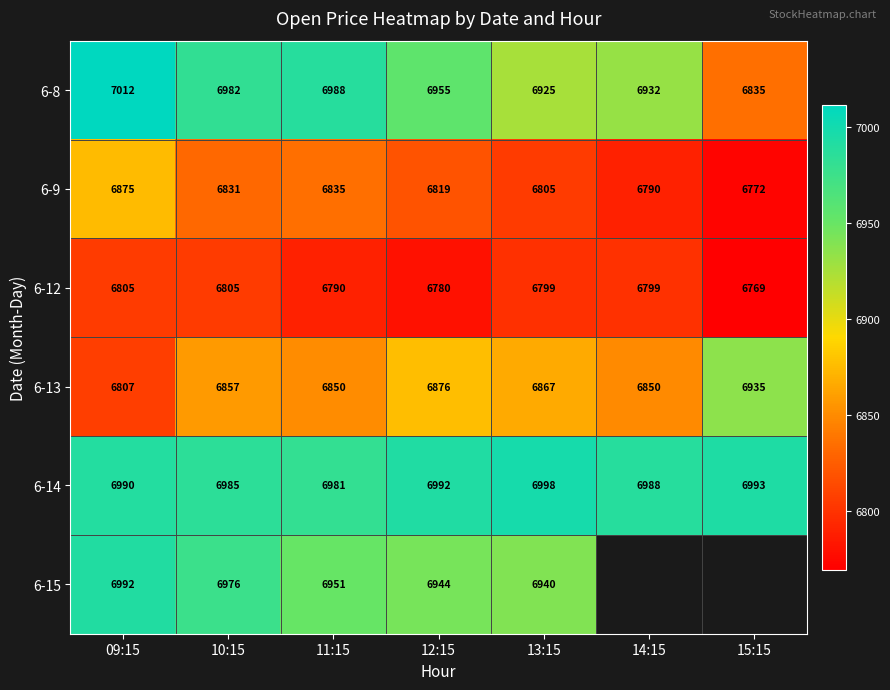

What is the average value of the 6-12 series?

6792.4